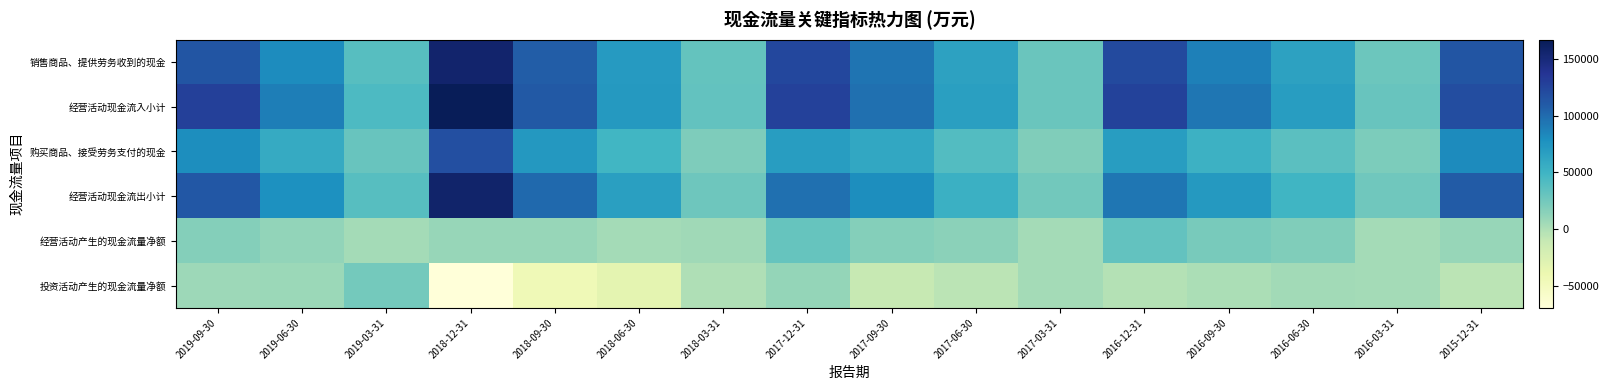

Reading left to right, list all the values displayed in this chart.

销售商品、提供劳务收到的现金: 2019-09-30=113867	2019-06-30=80985	2019-03-31=38706	2018-12-31=156049	2018-09-30=108694	2018-06-30=70256	2018-03-31=32191	2017-12-31=122959	2017-09-30=94429	2017-06-30=64893	2017-03-31=29020	2016-12-31=121671	2016-09-30=88311	2016-06-30=64628	2016-03-31=27845	2015-12-31=114078
经营活动现金流入小计: 2019-09-30=128503	2019-06-30=89179	2019-03-31=43258	2018-12-31=166947	2018-09-30=111183	2018-06-30=71516	2018-03-31=33027	2017-12-31=127988	2017-09-30=97452	2017-06-30=66616	2017-03-31=29474	2016-12-31=126477	2016-09-30=93839	2016-06-30=68236	2016-03-31=30316	2015-12-31=119477
购买商品、接受劳务支付的现金: 2019-09-30=80118	2019-06-30=57806	2019-03-31=30298	2018-12-31=118019	2018-09-30=72685	2018-06-30=48619	2018-03-31=20088	2017-12-31=68963	2017-09-30=60009	2017-06-30=39650	2017-03-31=19052	2016-12-31=68846	2016-09-30=52107	2016-06-30=36303	2016-03-31=20967	2015-12-31=81957
经营活动现金流出小计: 2019-09-30=111695	2019-06-30=77594	2019-03-31=38683	2018-12-31=157107	2018-09-30=101118	2018-06-30=67199	2018-03-31=27465	2017-12-31=97251	2017-09-30=80208	2017-06-30=52681	2017-03-31=25198	2016-12-31=93897	2016-09-30=71094	2016-06-30=49022	2016-03-31=26336	2015-12-31=109628
经营活动产生的现金流量净额: 2019-09-30=16808	2019-06-30=11585	2019-03-31=4575	2018-12-31=9839	2018-09-30=10065	2018-06-30=4317	2018-03-31=5562	2017-12-31=30738	2017-09-30=17244	2017-06-30=13935	2017-03-31=4276	2016-12-31=32580	2016-09-30=22746	2016-06-30=19214	2016-03-31=3981	2015-12-31=9849
投资活动产生的现金流量净额: 2019-09-30=6466	2019-06-30=7473	2019-03-31=24275	2018-12-31=-69228	2018-09-30=-43698	2018-06-30=-32695	2018-03-31=-95	2017-12-31=10413	2017-09-30=-11087	2017-06-30=-5048	2017-03-31=4455	2016-12-31=-1964	2016-09-30=1594	2016-06-30=4643	2016-03-31=4233	2015-12-31=-4720